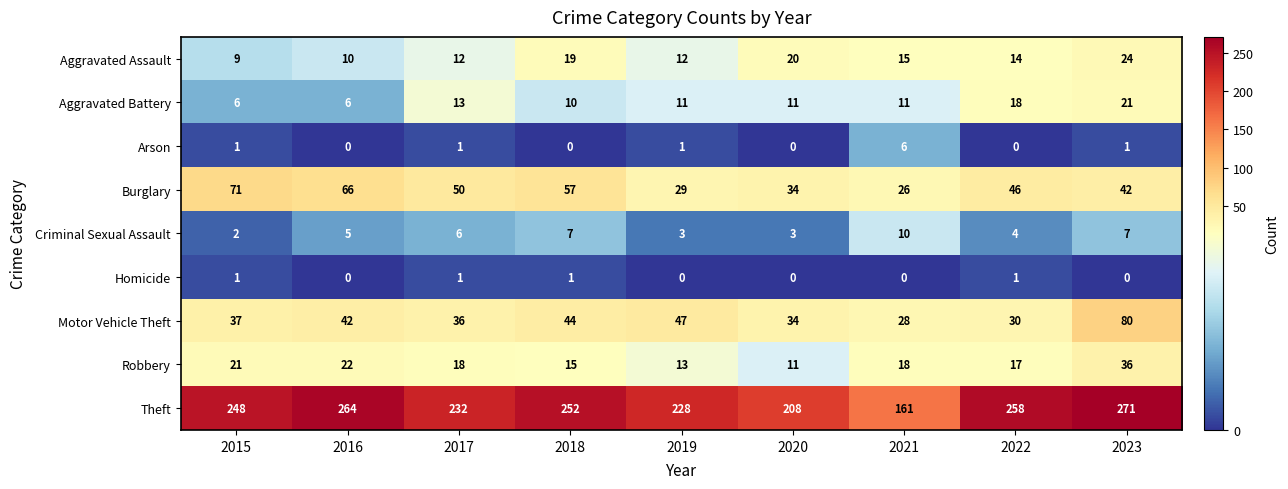

What is the difference between the Theft values at 2016 and 2020?

56